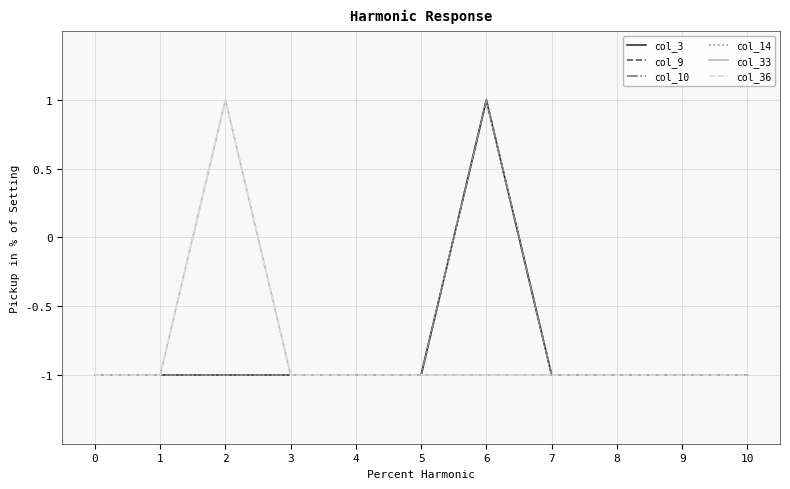

True or false: col_33 has more than 2 points higher than both neighbors.

False